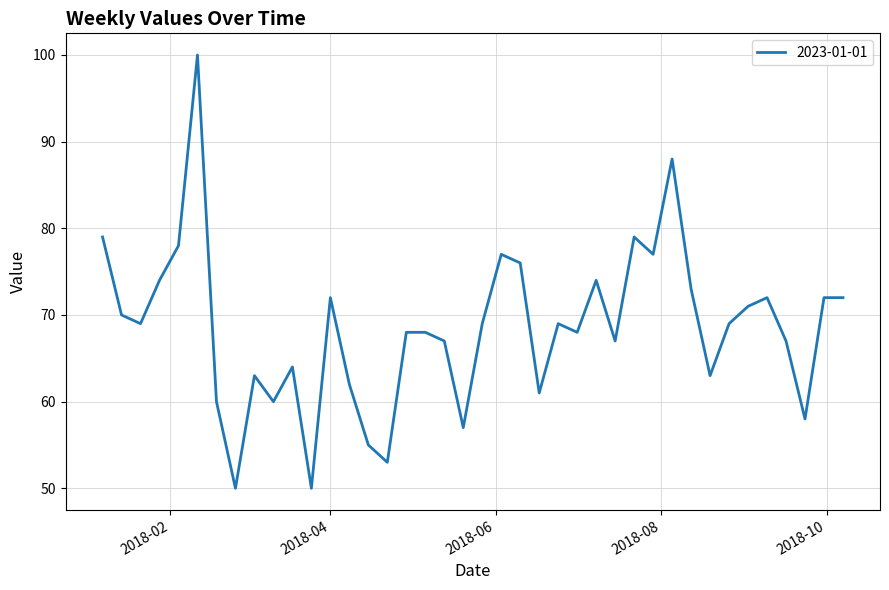

How many distinct data groups are displayed?

1